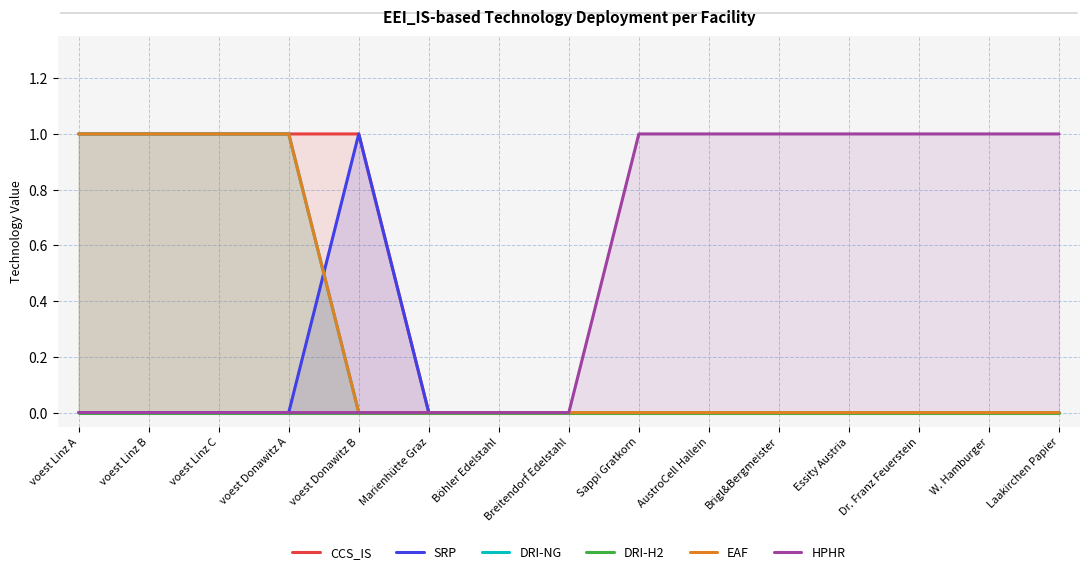

Which series has the largest total across all categories?

HPHR